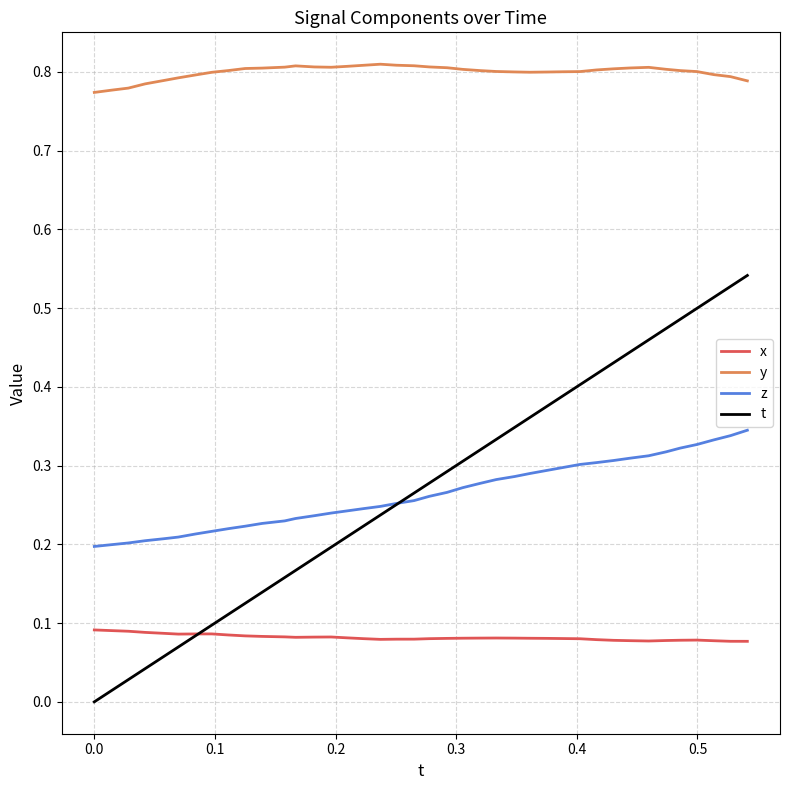

Which series has the largest total across all categories?

y